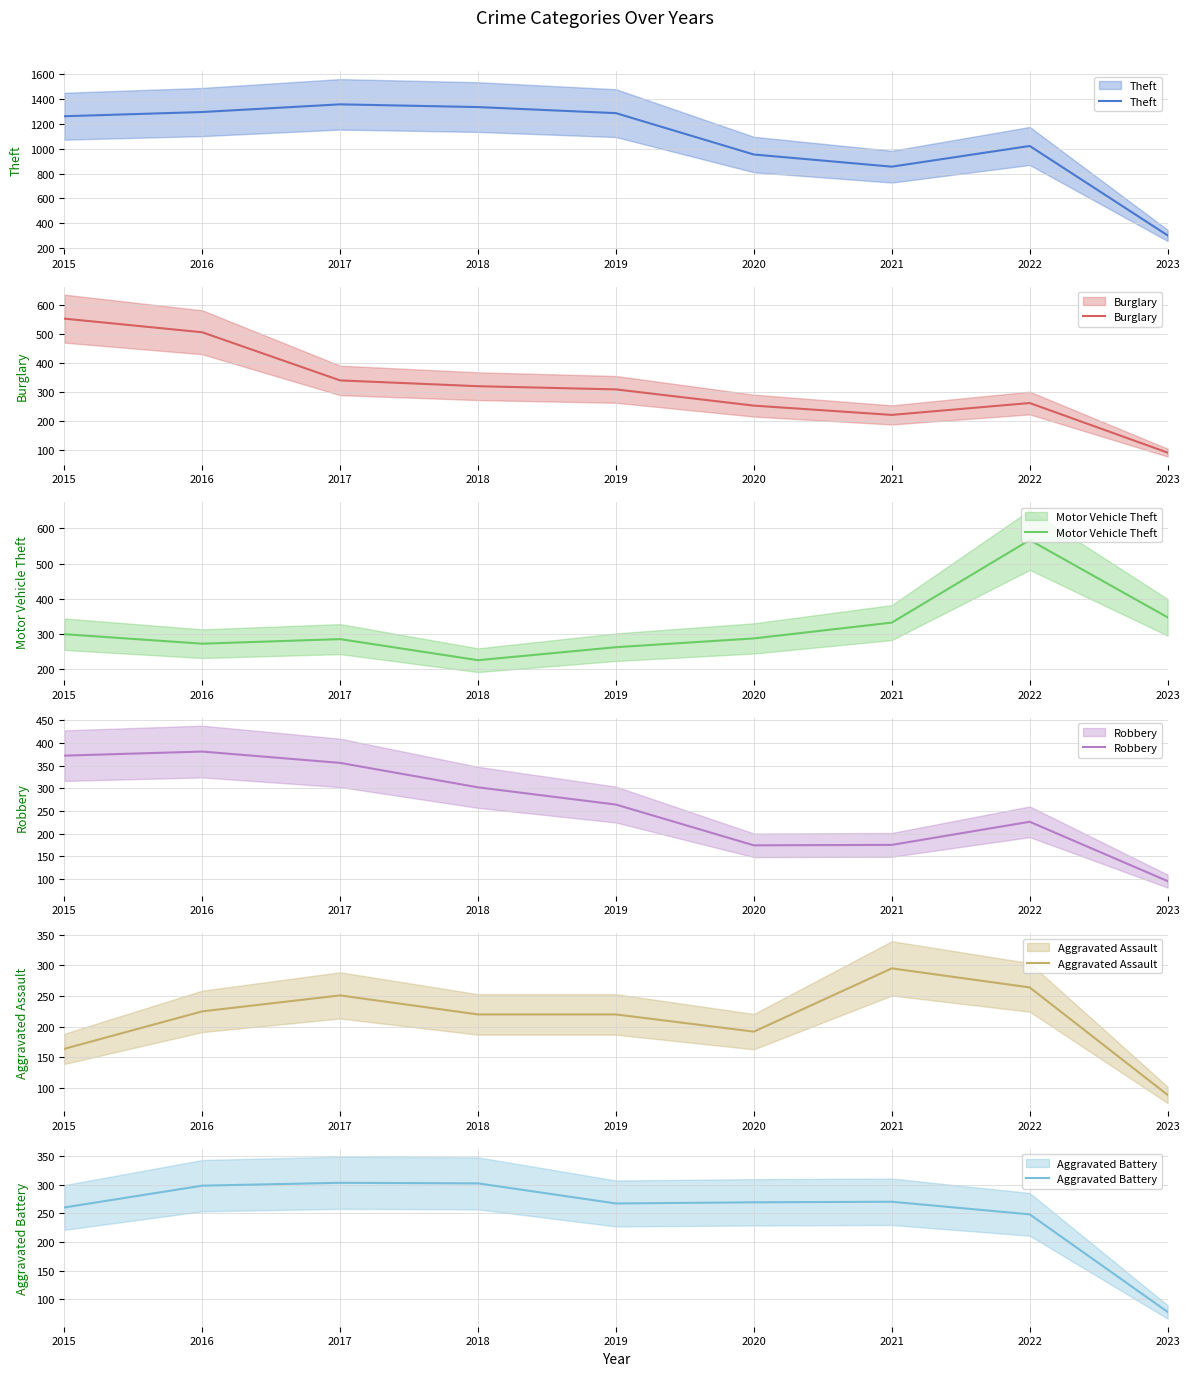

What is the total value across all series at 2019?

2609